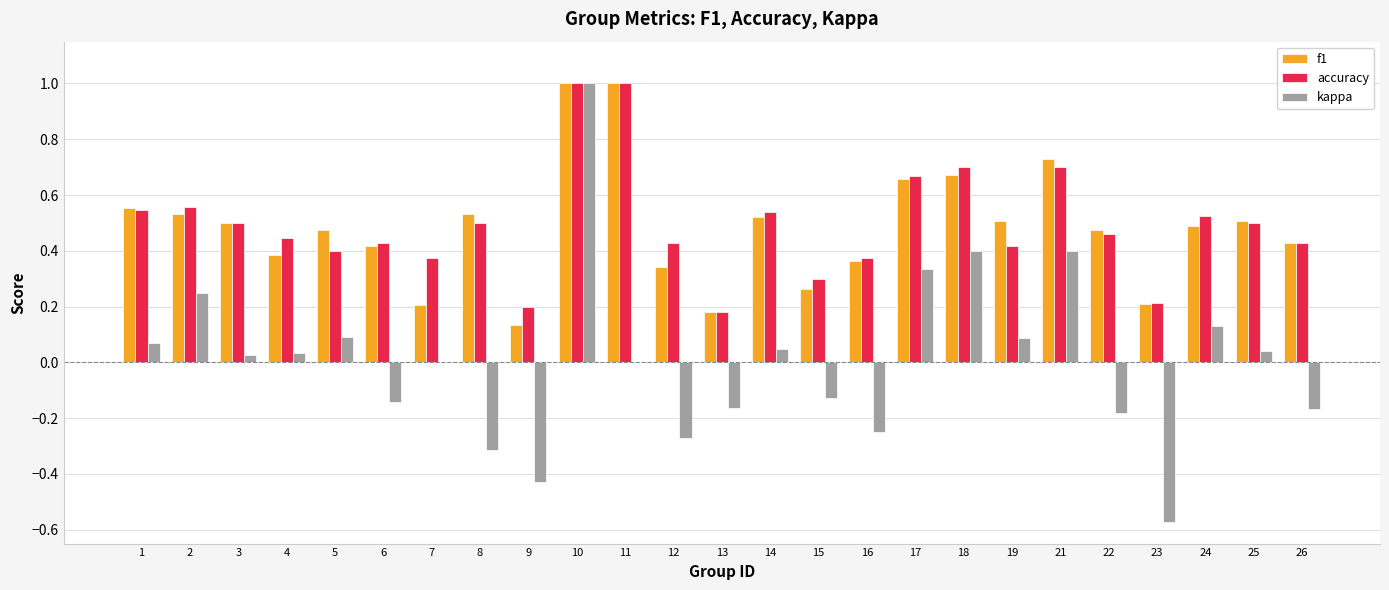

The value of f1 at 15 is 0.3. True or false?

True